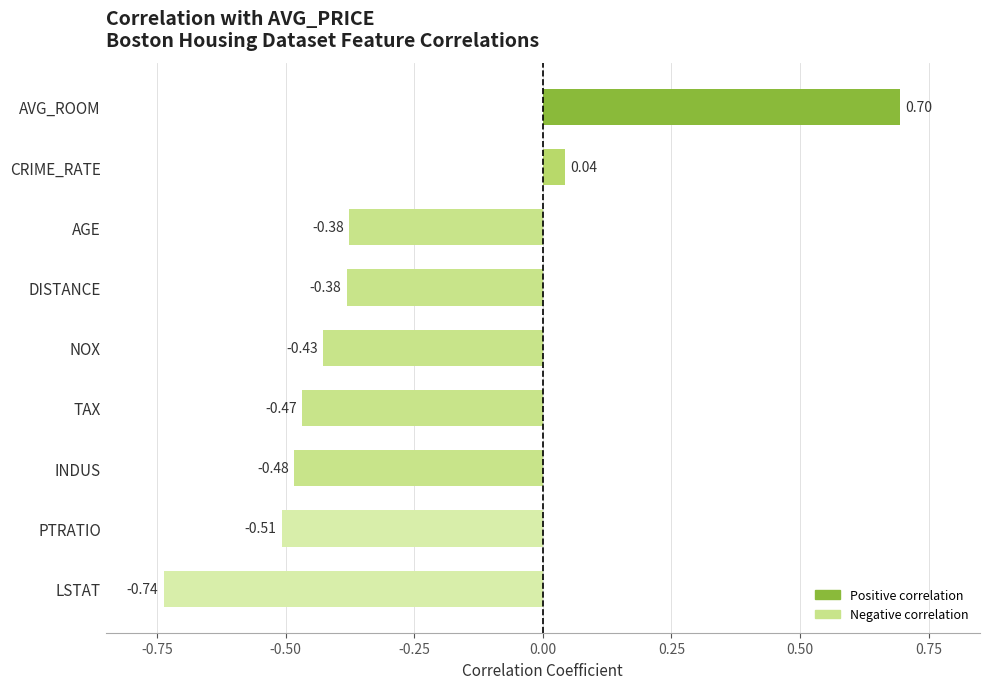

Which label corresponds to the smallest value in the chart?

LSTAT